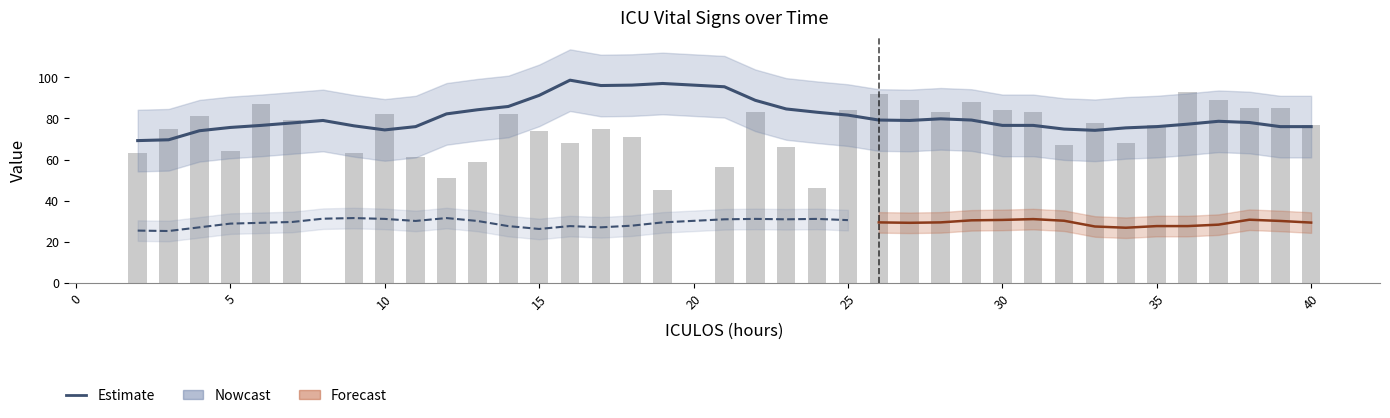

Is the value of Resp at 15 greater than the value of MAP at 27?

No